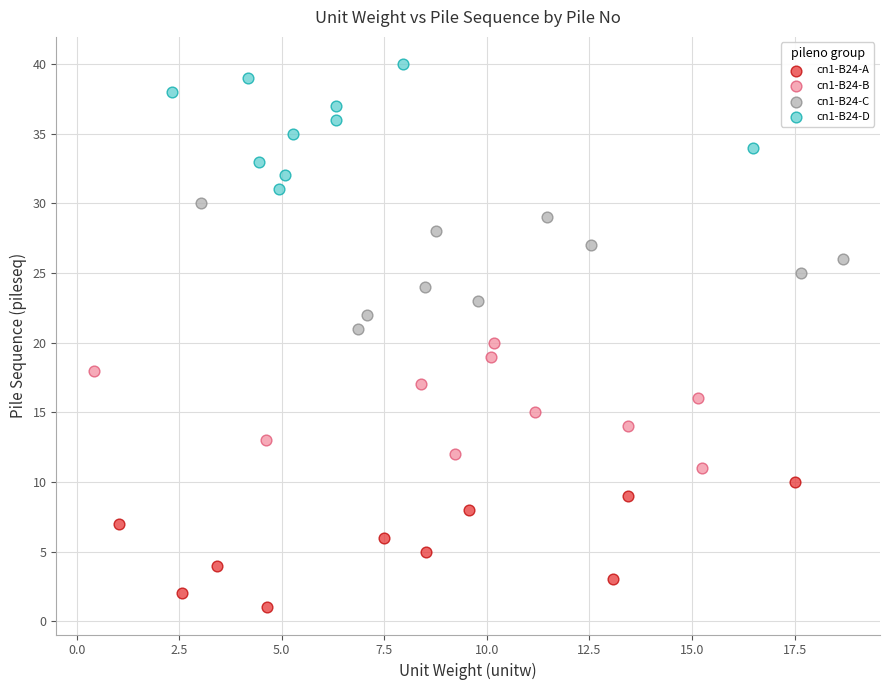

Which series reaches the minimum Y coordinate?

cn1-B24-A